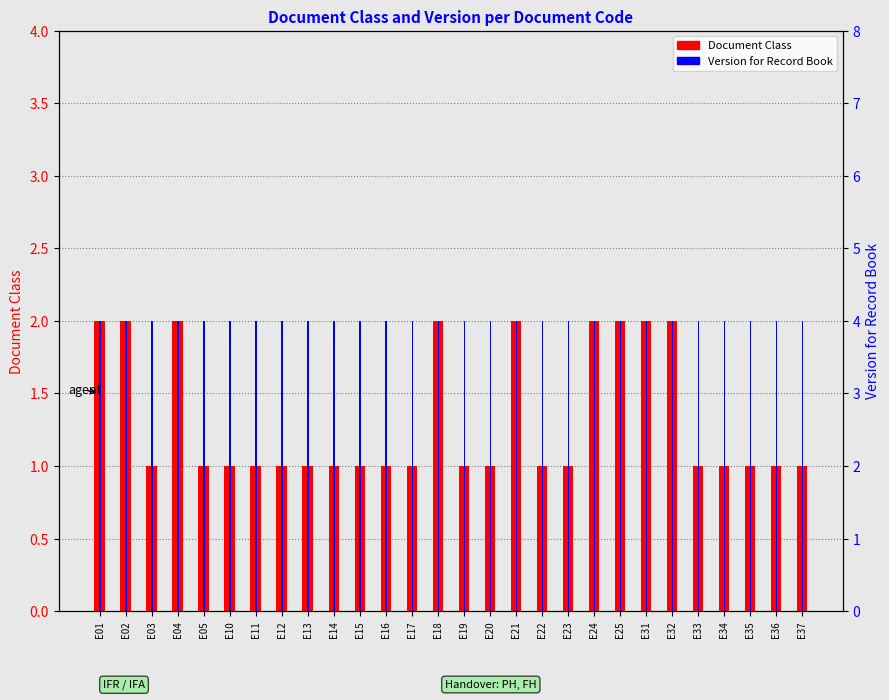

At how many categories does at least one series exceed 3?

28